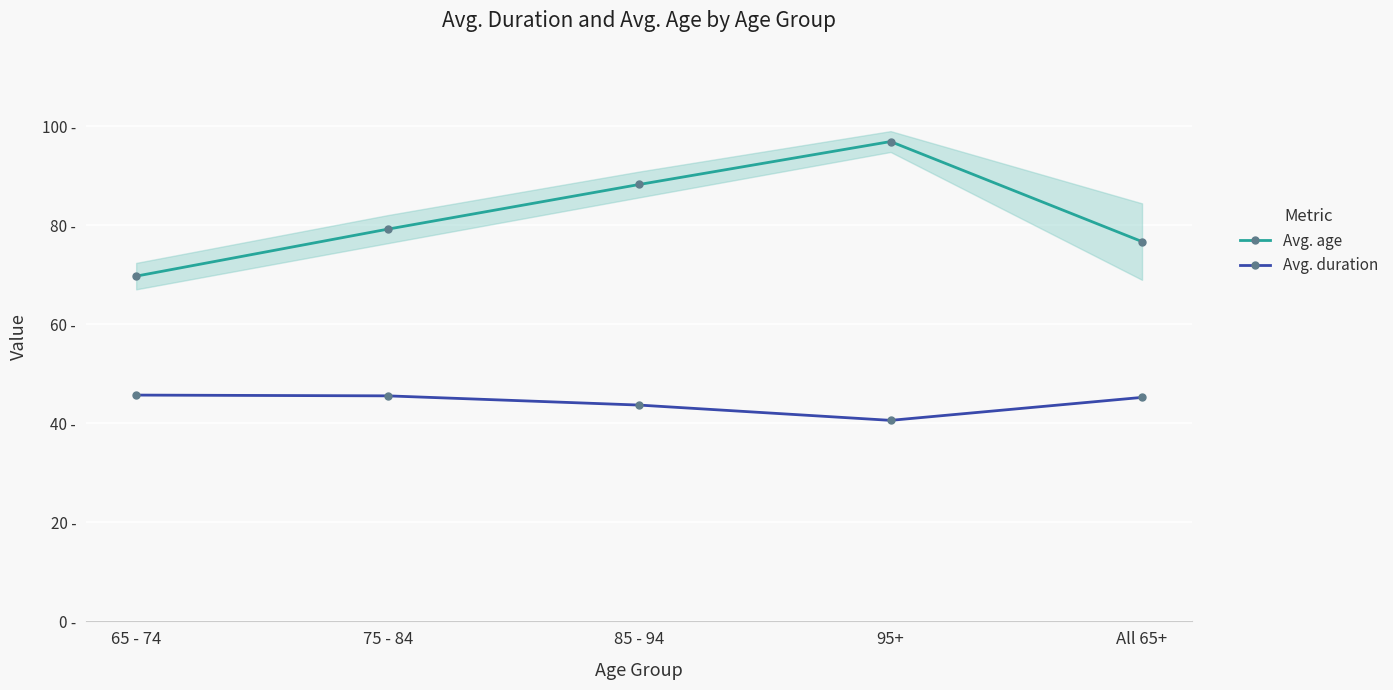

What position from the left is 95+?

4